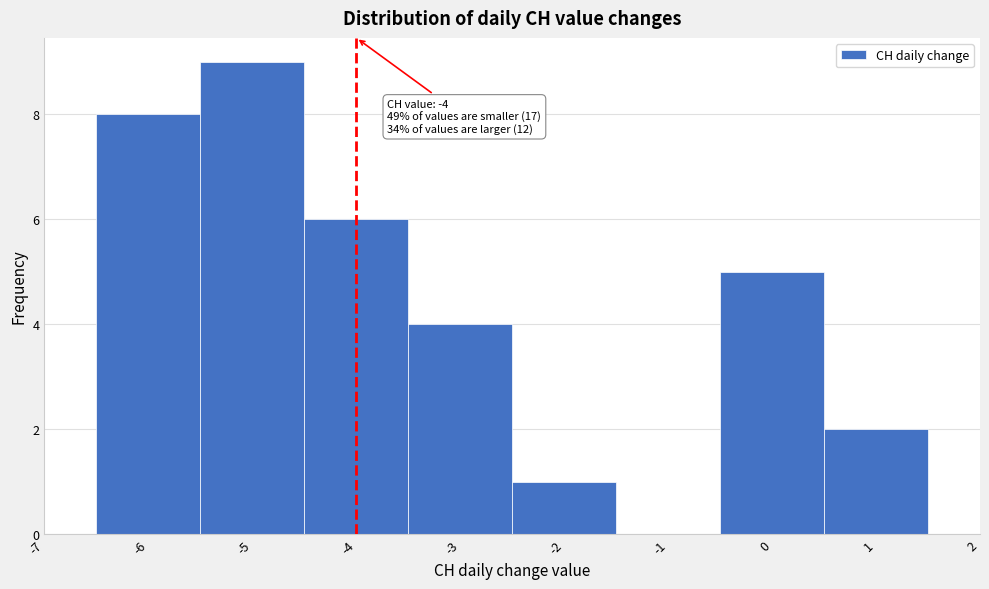

Over which range of the x-axis is the bar tallest?

-5.5 to -4.5